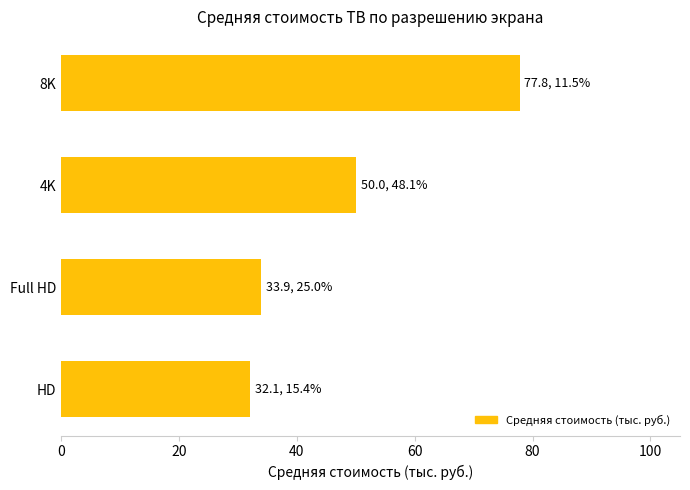

Reading top to bottom, extract all data points from this chart.

8K=77.8	4K=50.0	Full HD=33.9	HD=32.1